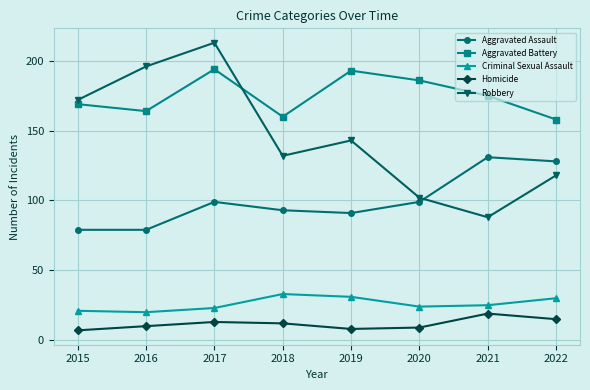

What are all the series names shown in the legend?

Aggravated Assault, Aggravated Battery, Criminal Sexual Assault, Homicide, Robbery